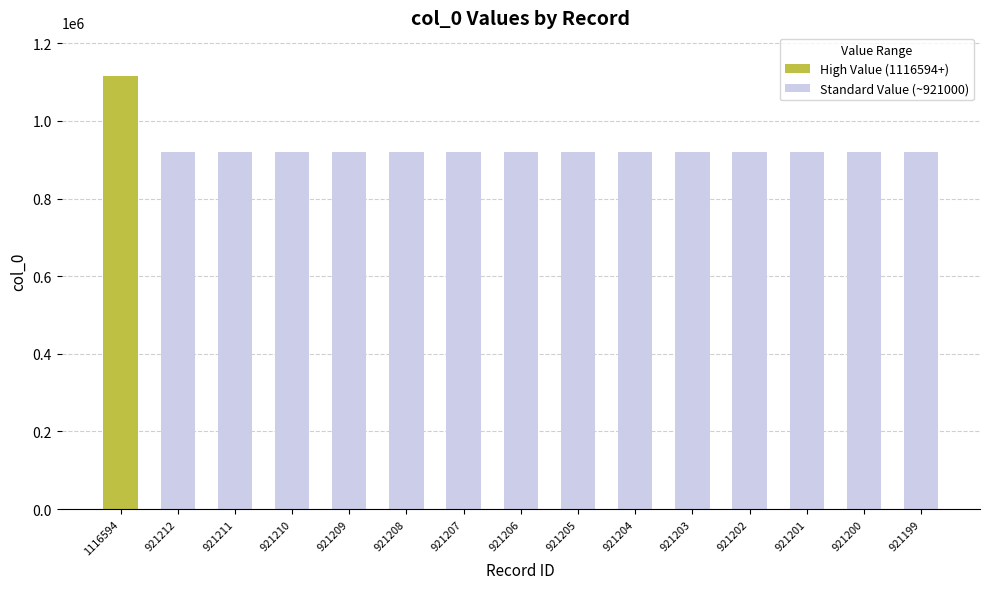

Which label corresponds to the largest value in the chart?

1116594